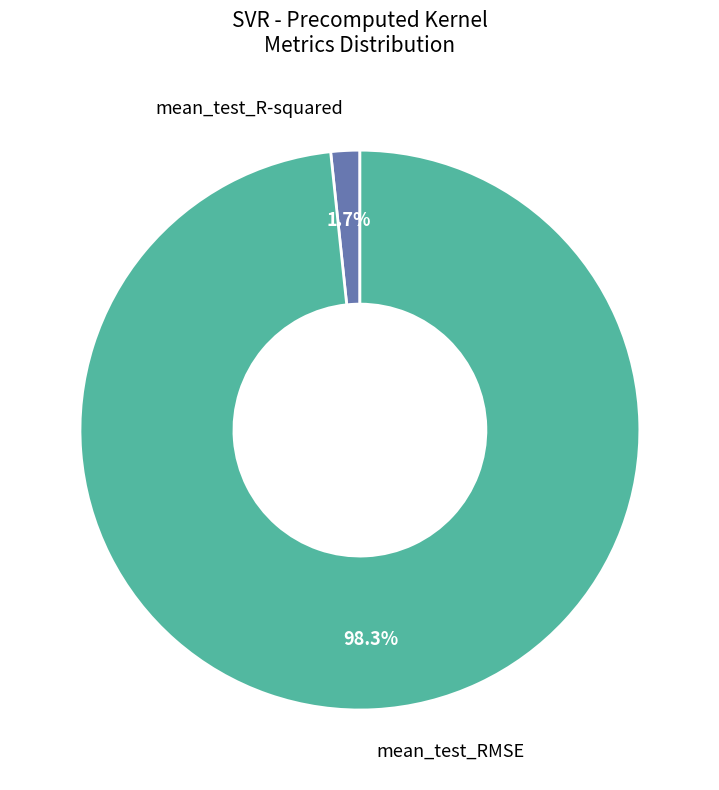

Is there a majority slice in this chart?

Yes